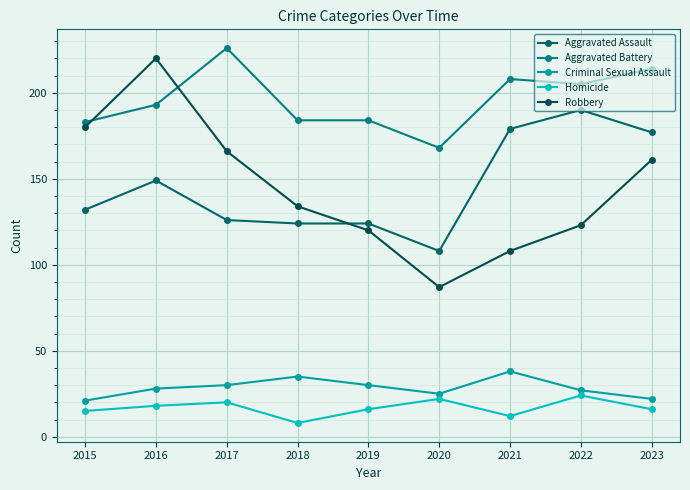

Between 2017 and 2020, which series saw the biggest shift?

Robbery